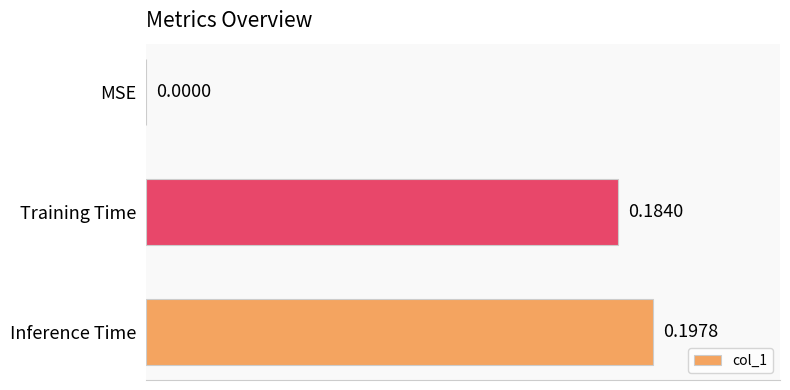

Where is the data nearest to the value 0?

MSE